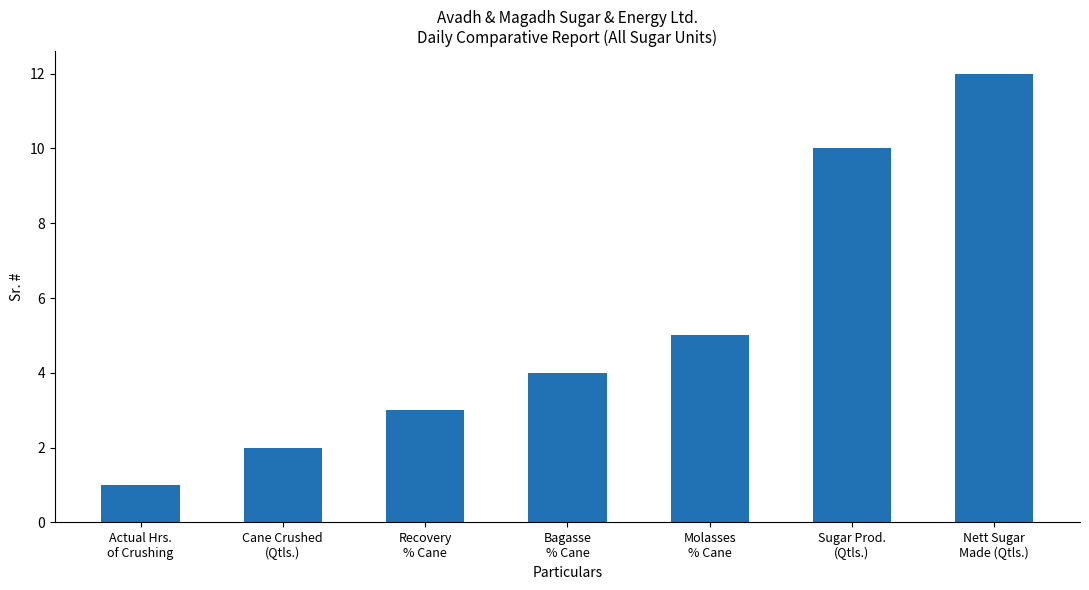

What is the maximum value shown in the chart?

12